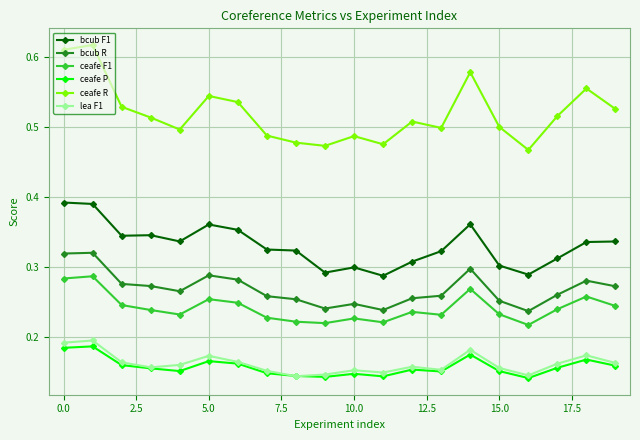

True or false: ceafe R and ceafe P intersect in this chart.

False